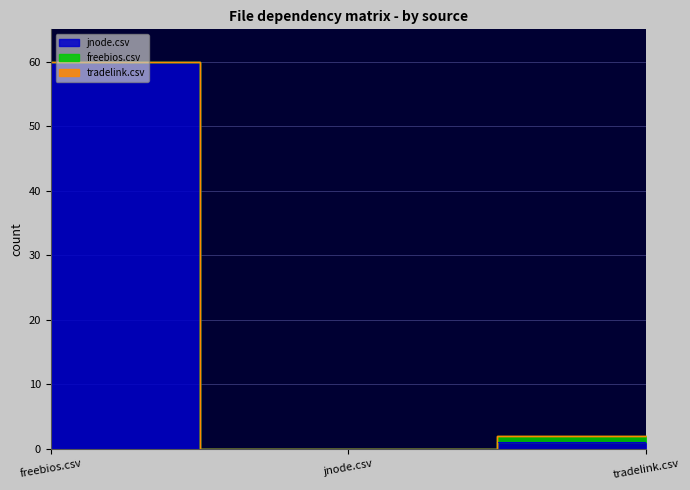

Reading left to right, extract all data points from this chart.

jnode.csv: freebios.csv=60	jnode.csv=0	tradelink.csv=1
freebios.csv: freebios.csv=0	jnode.csv=0	tradelink.csv=1
tradelink.csv: freebios.csv=0	jnode.csv=0	tradelink.csv=0